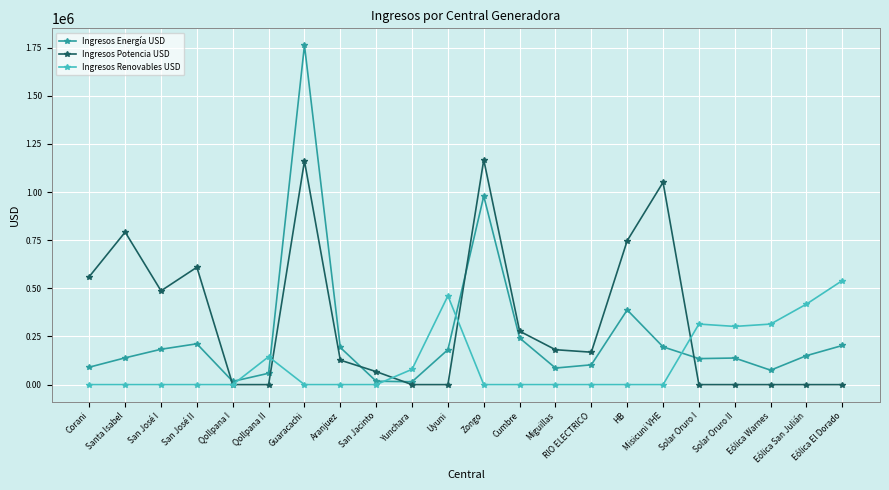

Does the chart have visible grid lines?

Yes